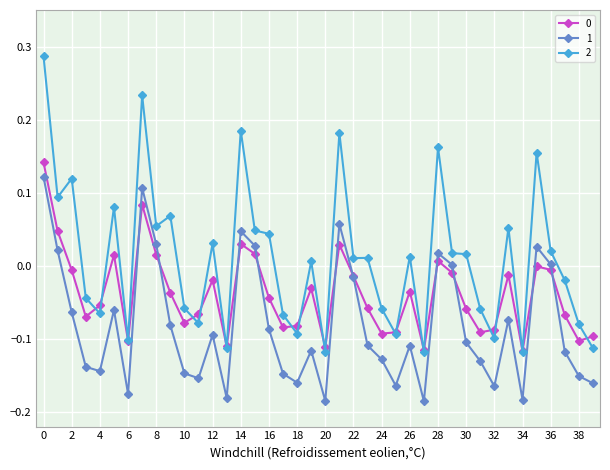

True or false: 1 and 2 intersect in this chart.

False